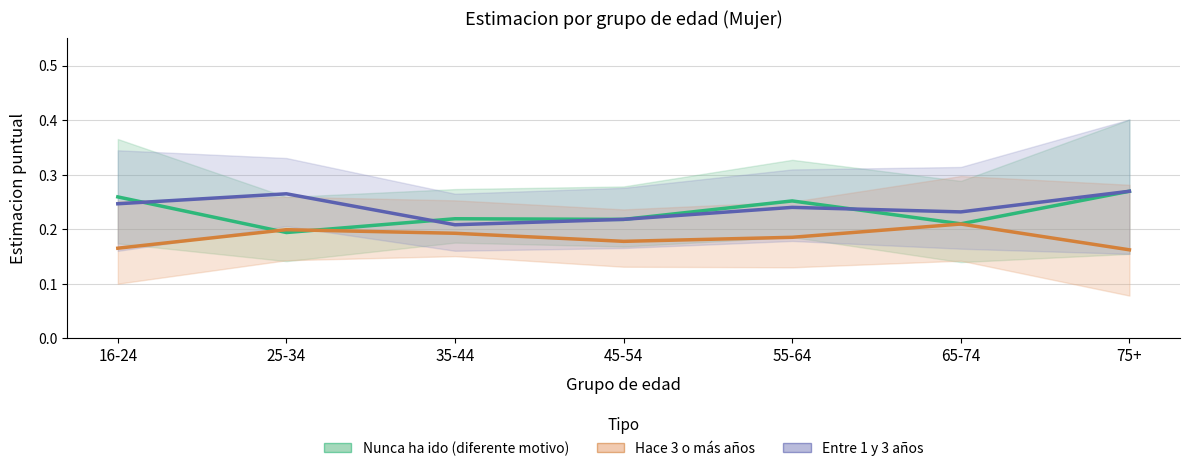

Which label corresponds to the largest value in the chart?

75+